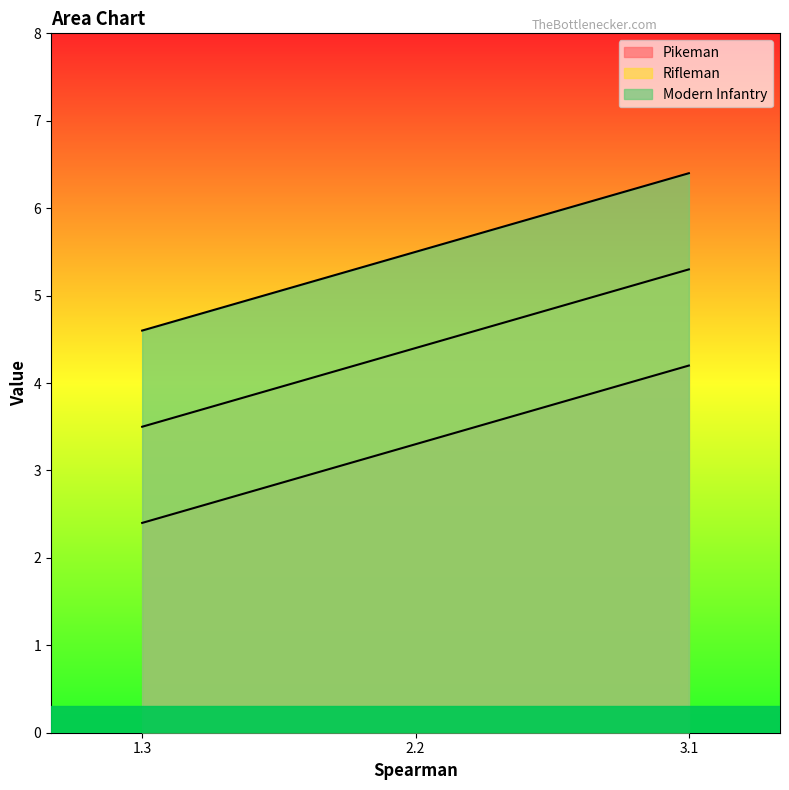

What is the difference between the maximum and minimum values in the Rifleman series?

1.8